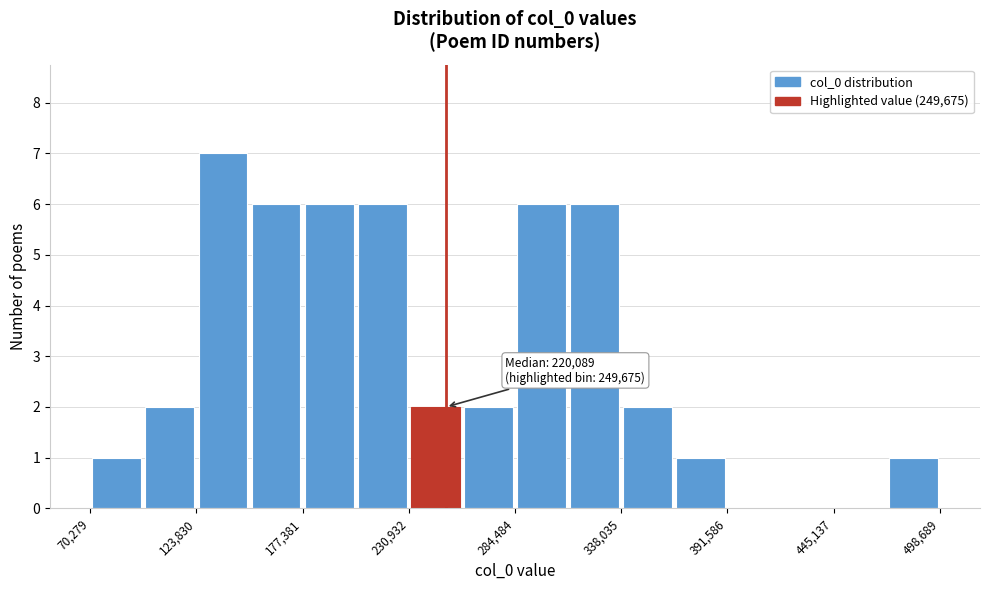

Read against the x-axis, roughly where is the centre of the tallest bar?

140000